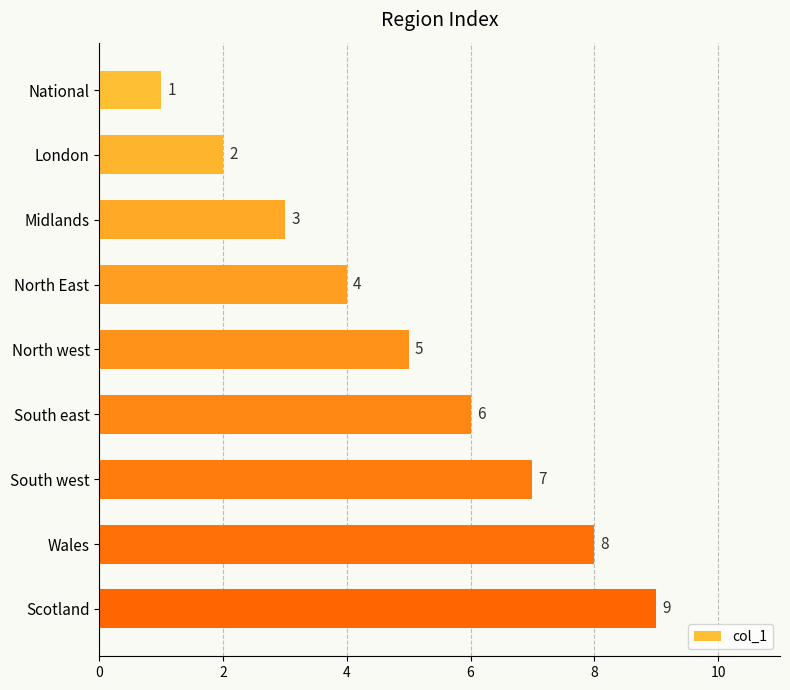

What is the change in value from Midlands to South west?

+4